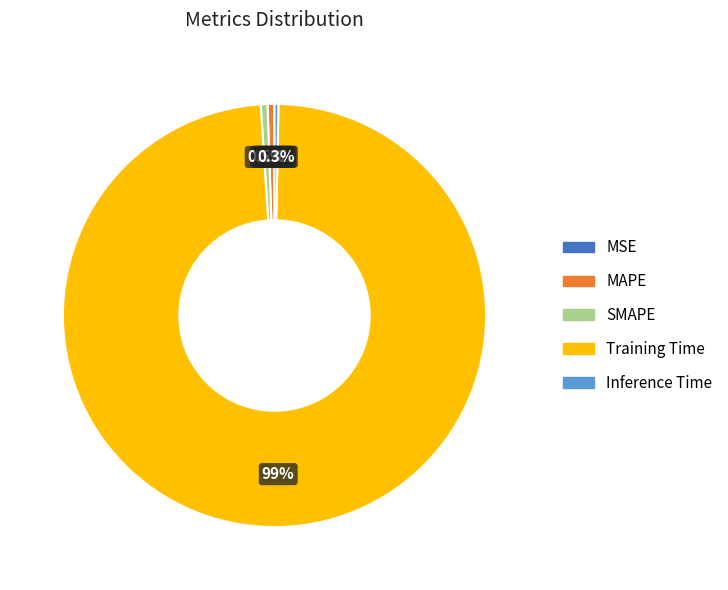

Is it true that SMAPE is 11% of the pie?

False